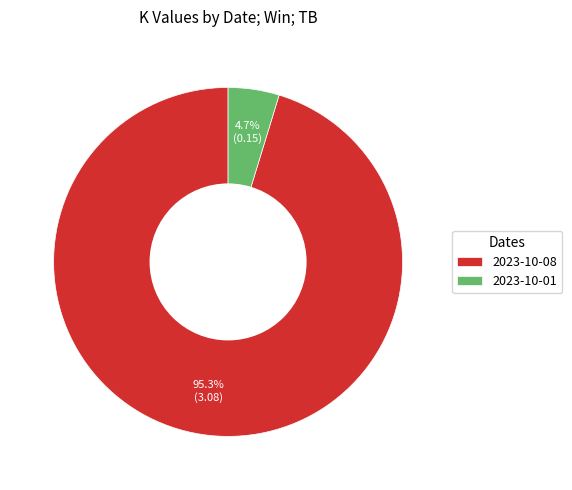

Do 2023-10-01 and 2023-10-08 together represent more than half of the pie?

Yes